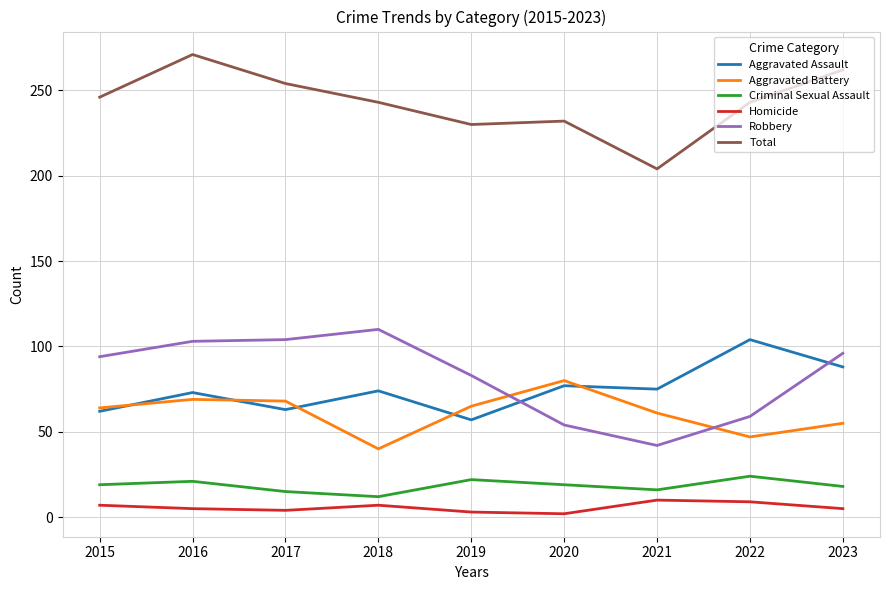

Which series has the largest total across all categories?

Total